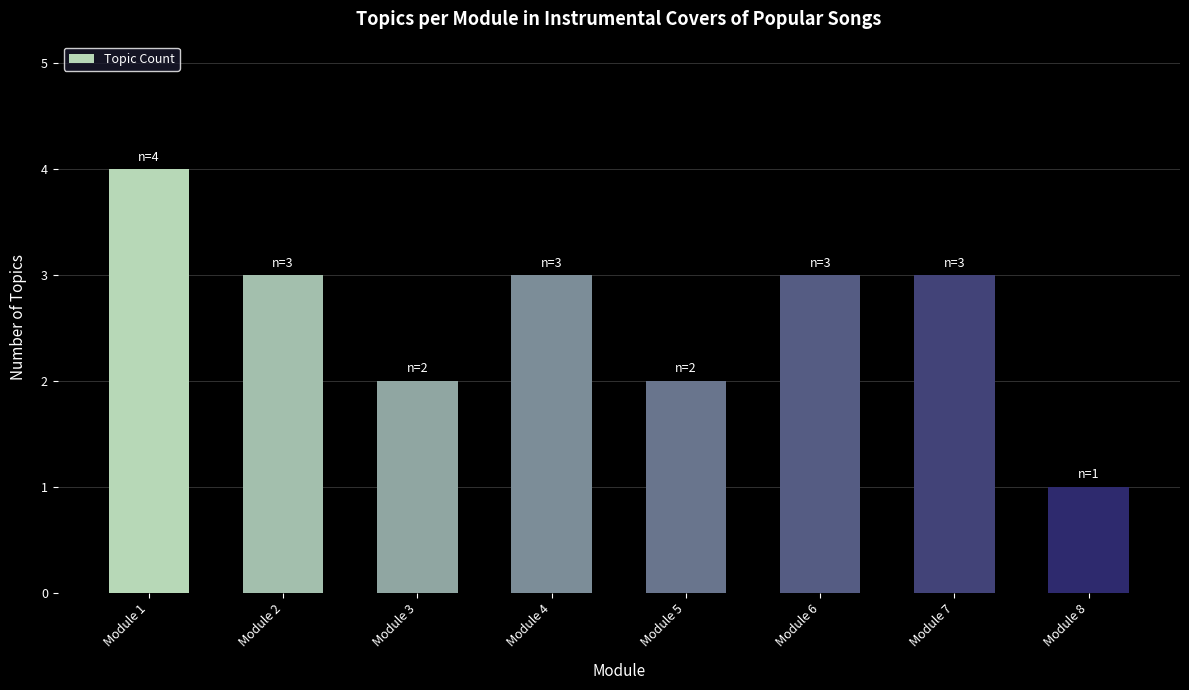

At which category does the chart reach its minimum across all series?

Module 8